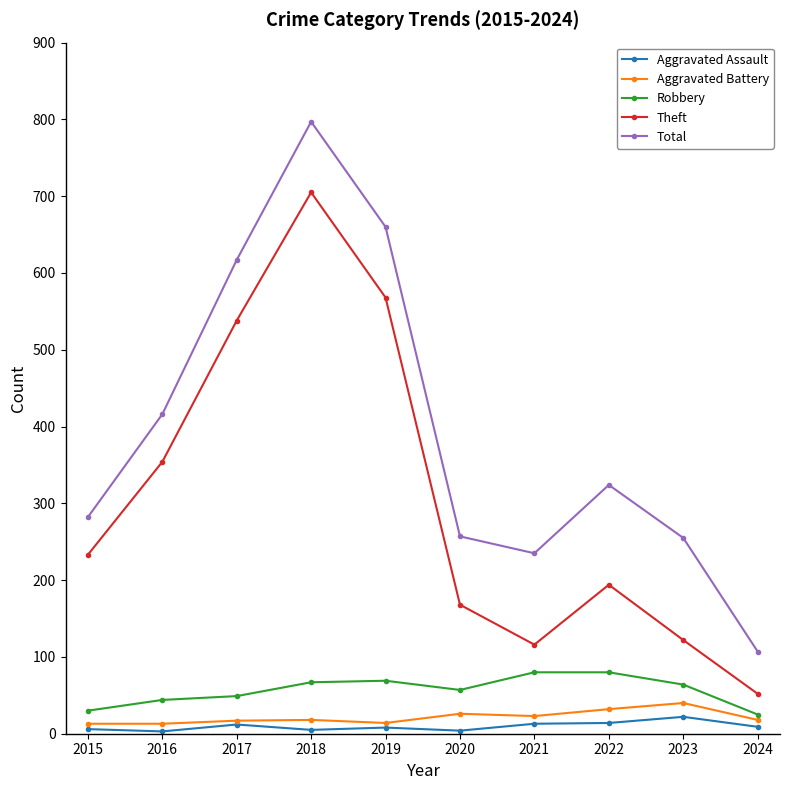

What are all the series names shown in the legend?

Aggravated Assault, Aggravated Battery, Robbery, Theft, Total